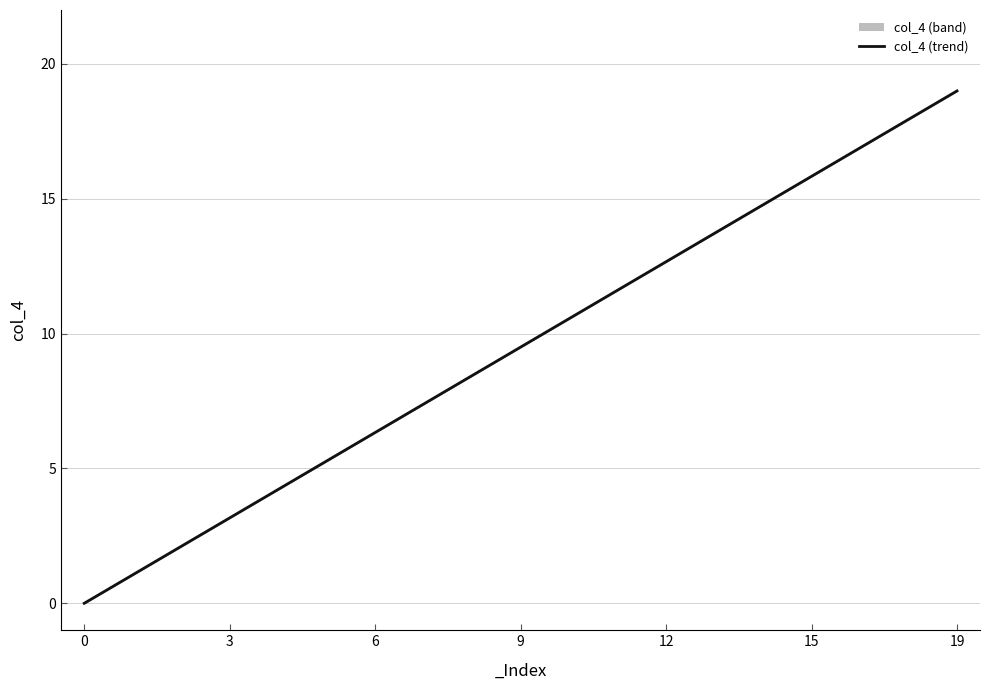

What is the difference between the maximum and minimum values?

19.0